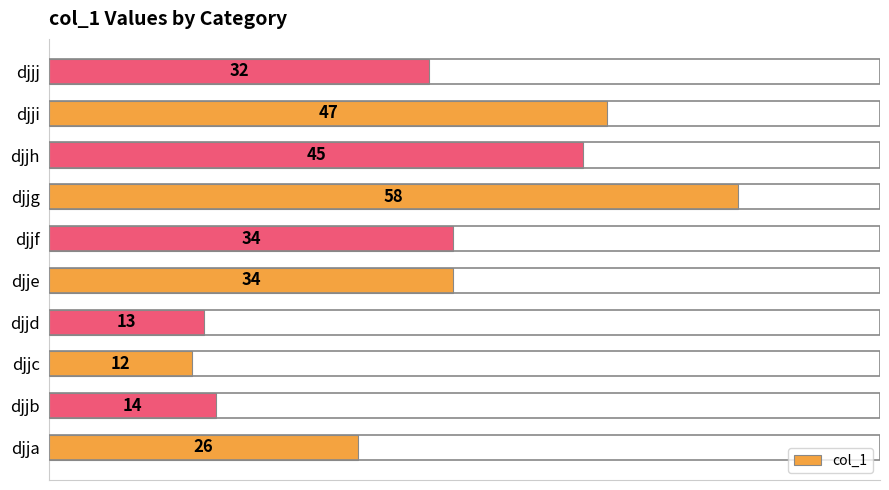

Reading bottom to top, list all the values displayed in this chart.

djja=26	djjb=14	djjc=12	djjd=13	djje=34	djjf=34	djjg=58	djjh=45	djji=47	djjj=32